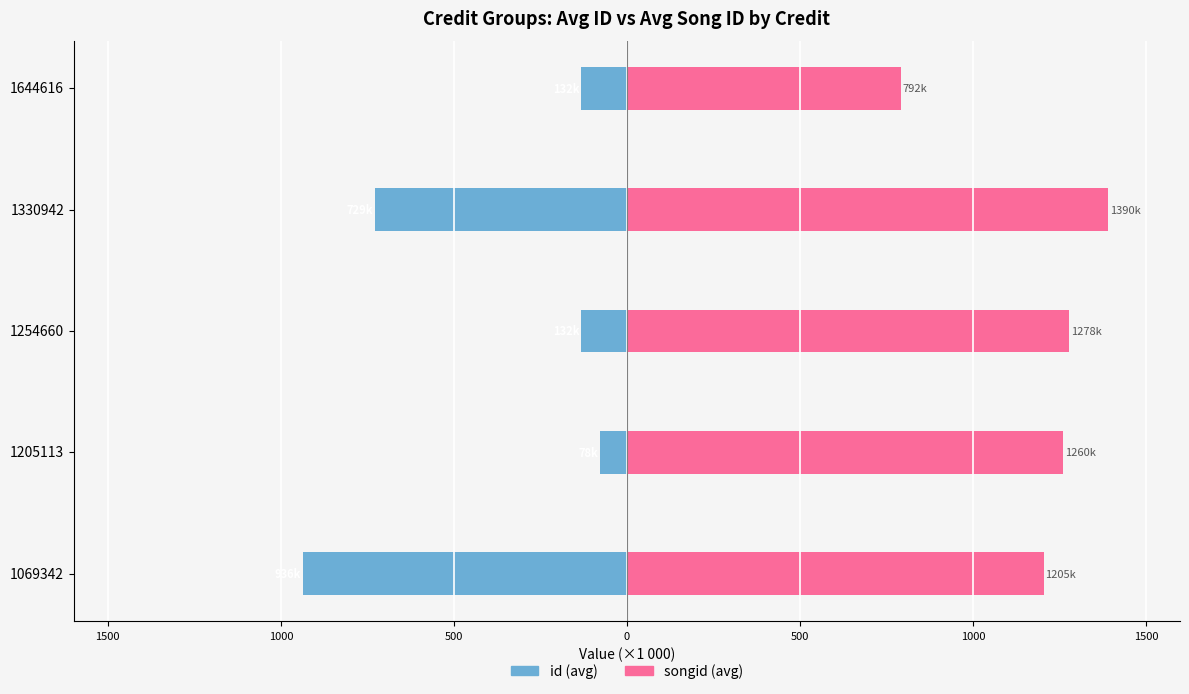

Which series changed the most between 1205113 and 1644616?

songid (avg, ×1 000)